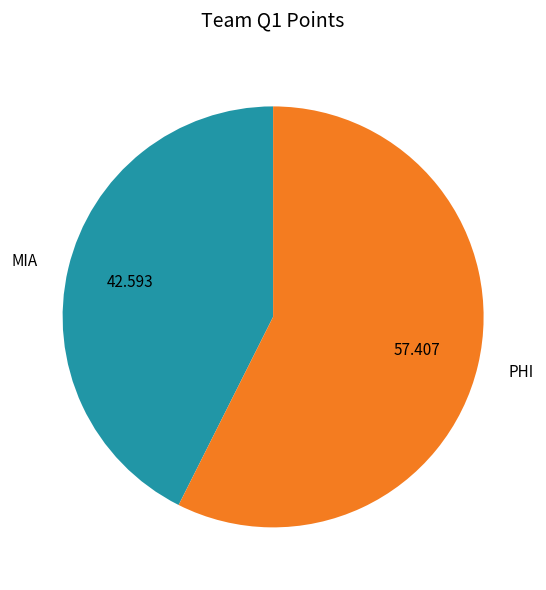

Does any single category account for the majority?

Yes